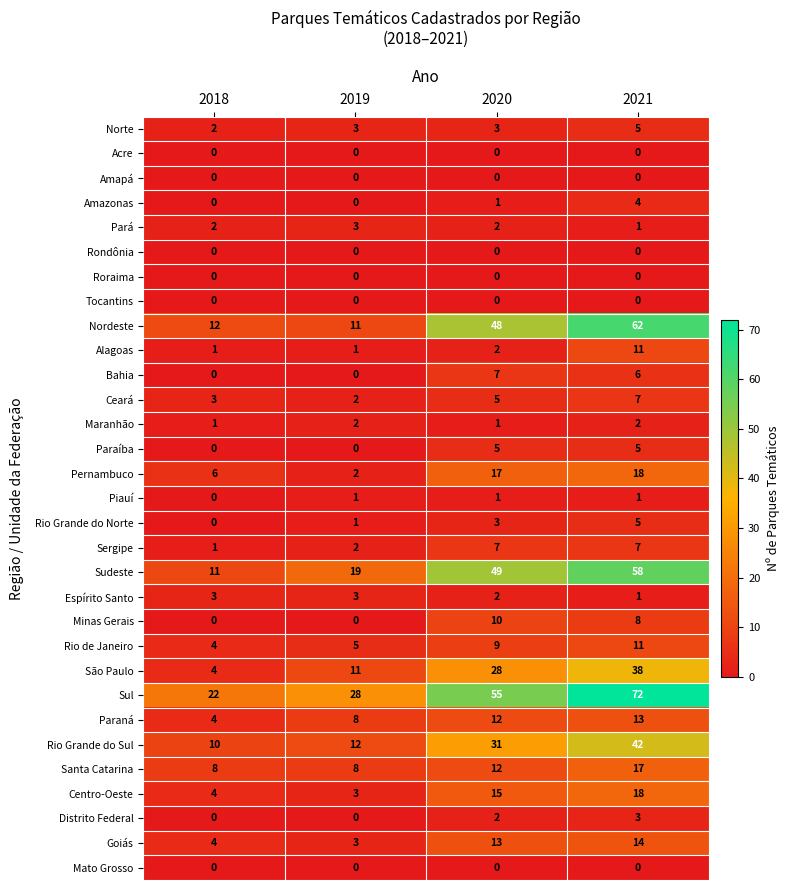

True or false: Minas Gerais has a value of 2 at 2020.

False